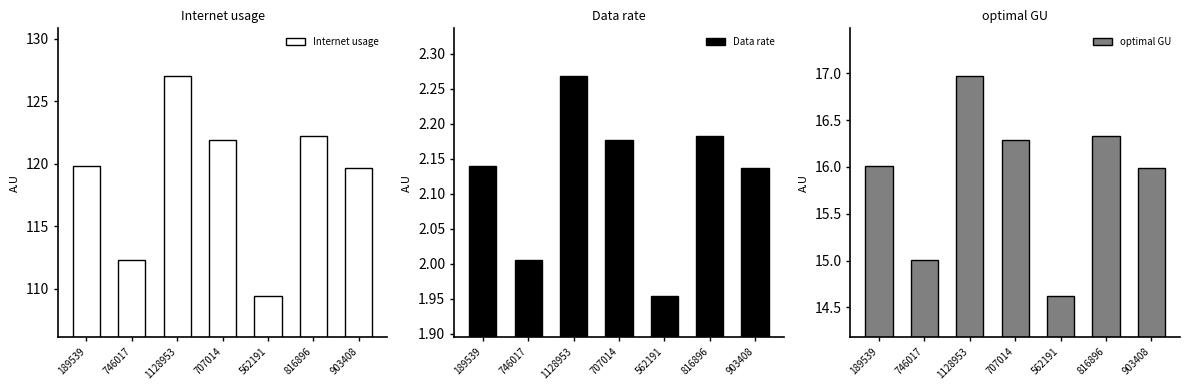

What is the difference between the maximum and second lowest values in the Data rate series?

0.3